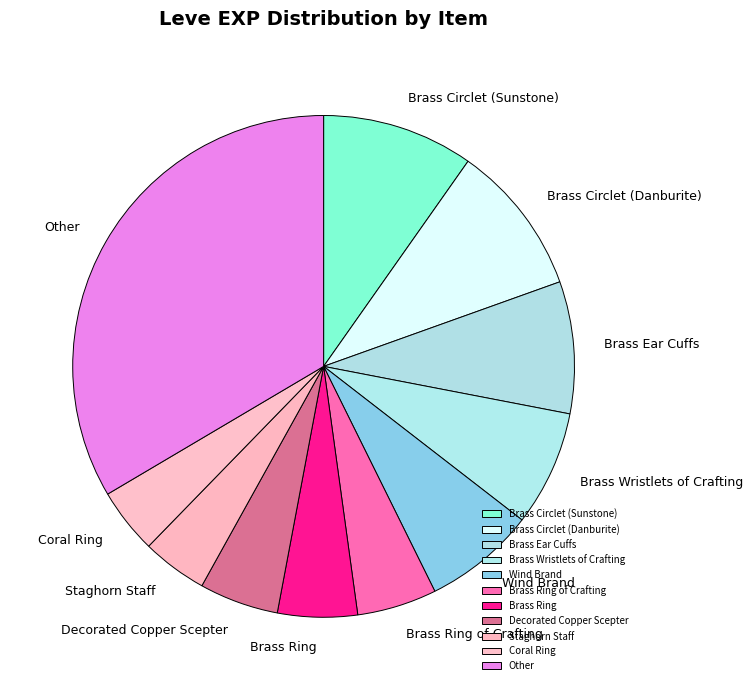

Which category has the biggest portion of the pie?

Other